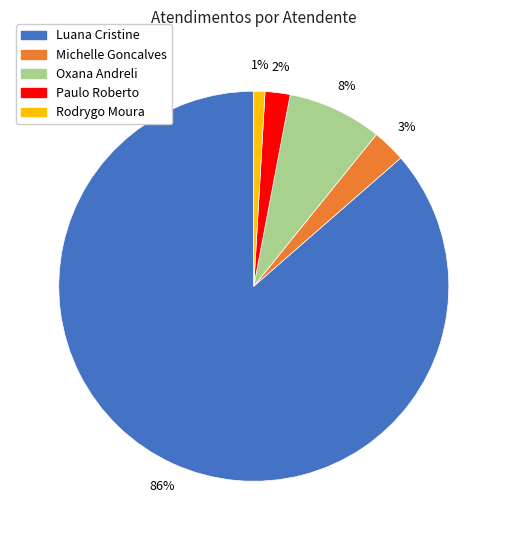

Is there a majority slice in this chart?

Yes